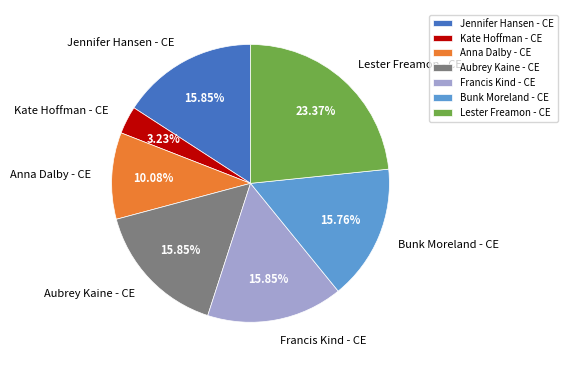

Which slice is the smallest?

Kate Hoffman - CE